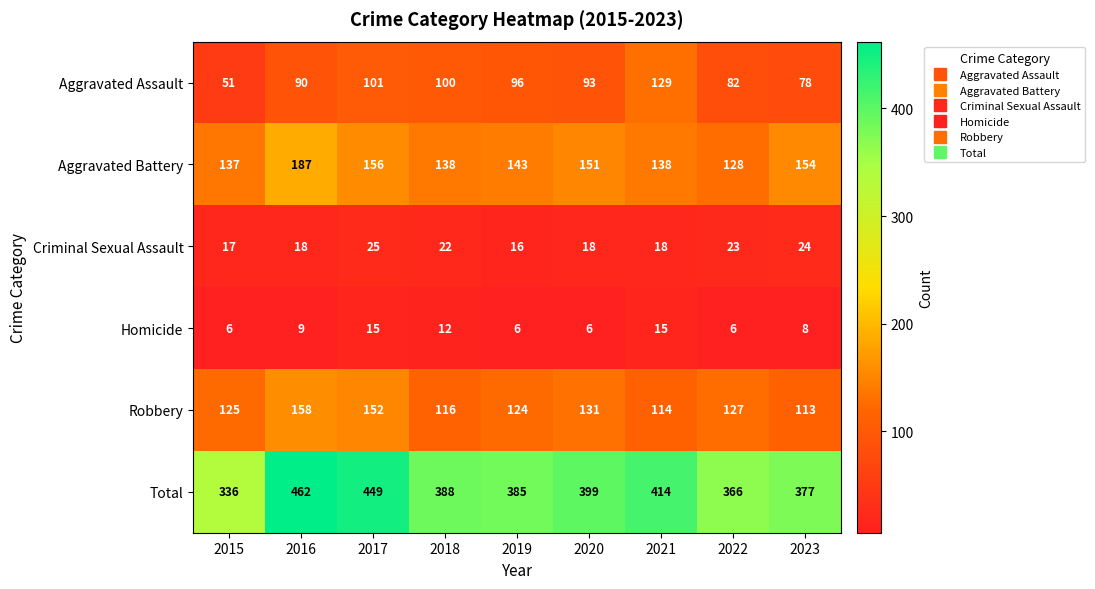

What is the total value across all series at 2019?

770